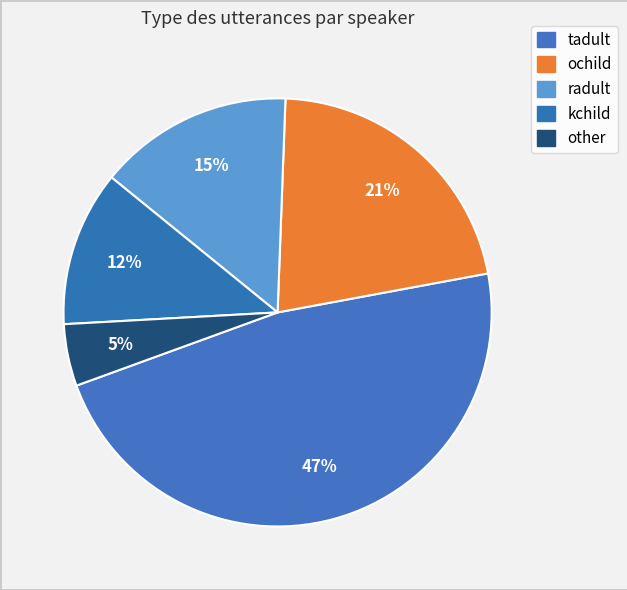

Rank the categories by value from lowest to highest.

other, kchild, radult, ochild, tadult